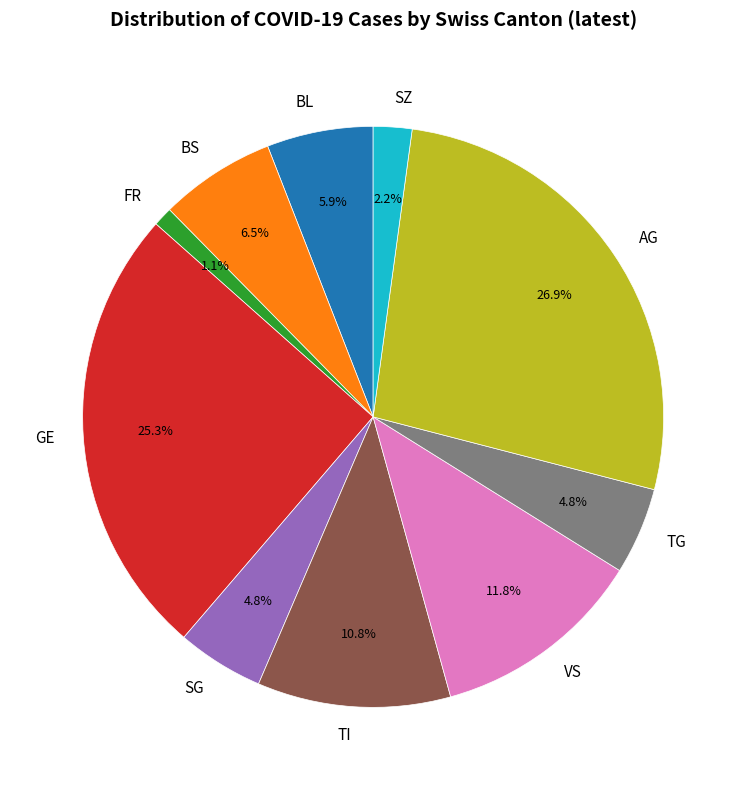

Which category has the smallest portion of the pie?

FR